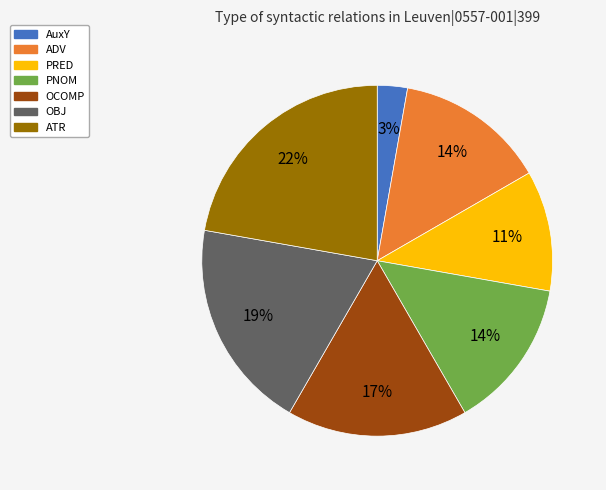

Which category has the smallest portion of the pie?

AuxY